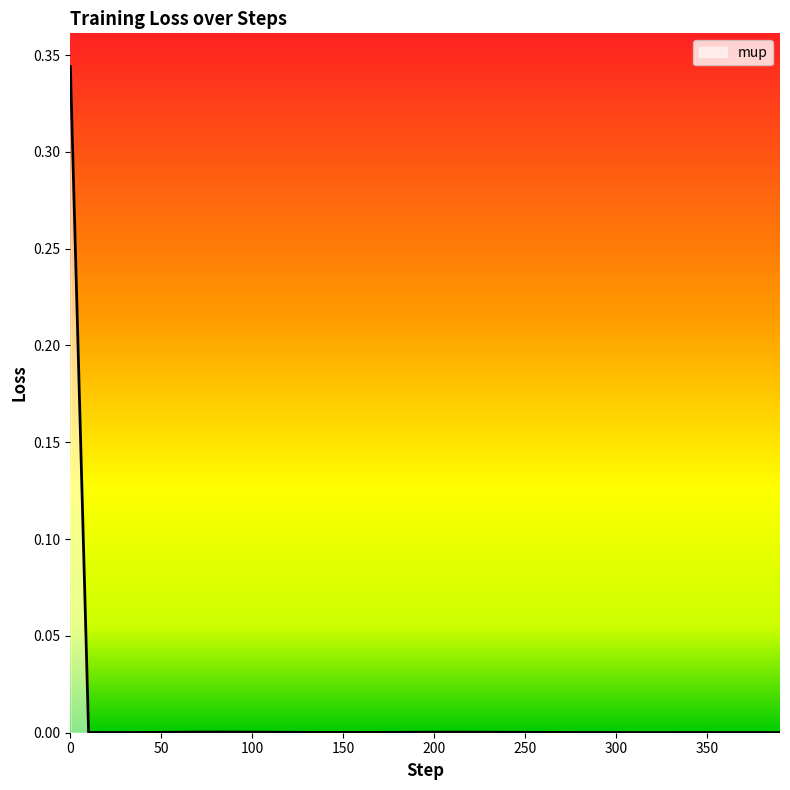

True or false: there are more than 2 points higher than both neighbors.

True